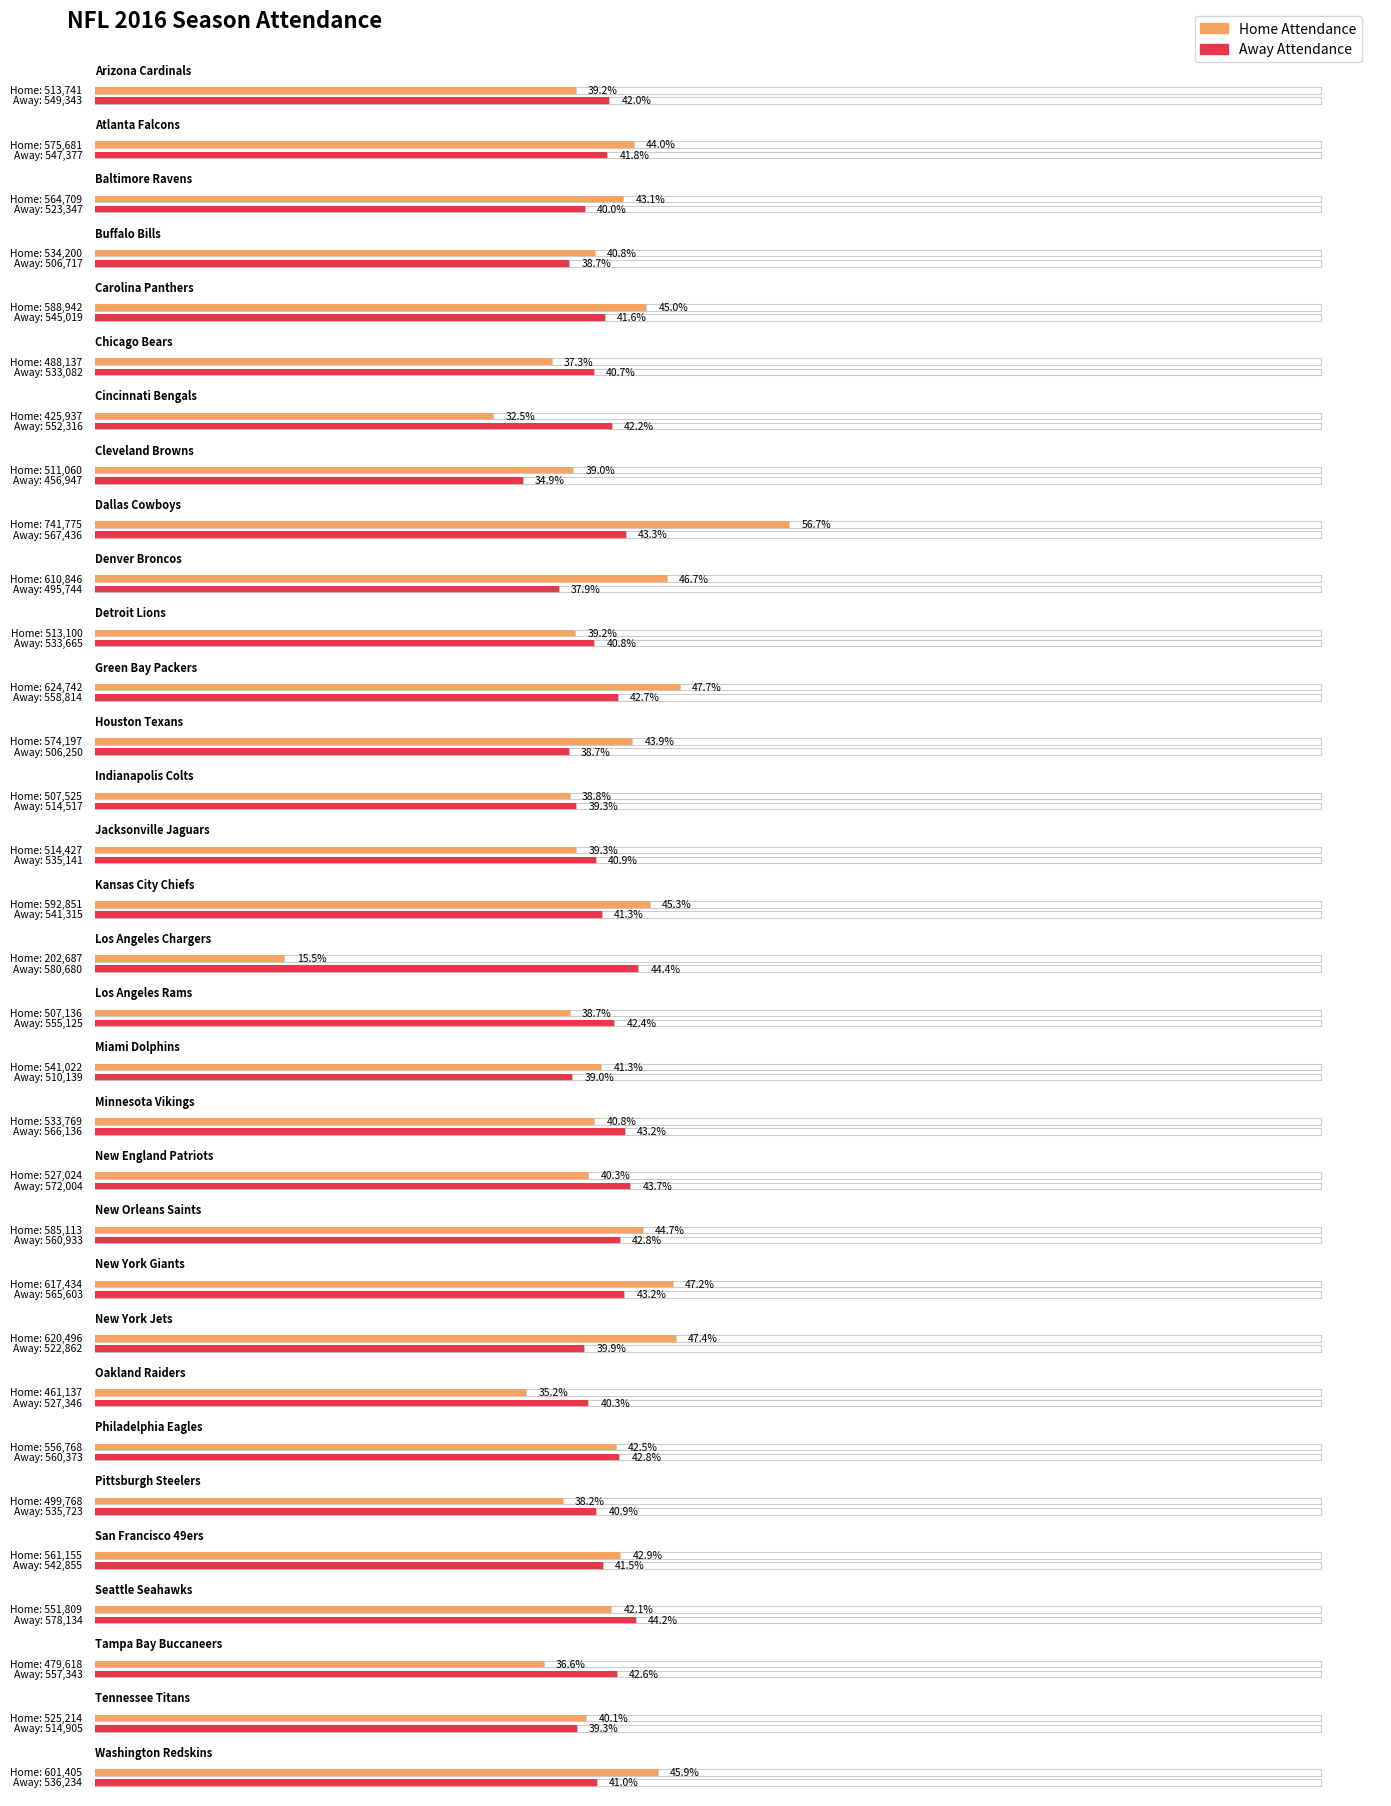

What is the average value of the Total series?

1078339